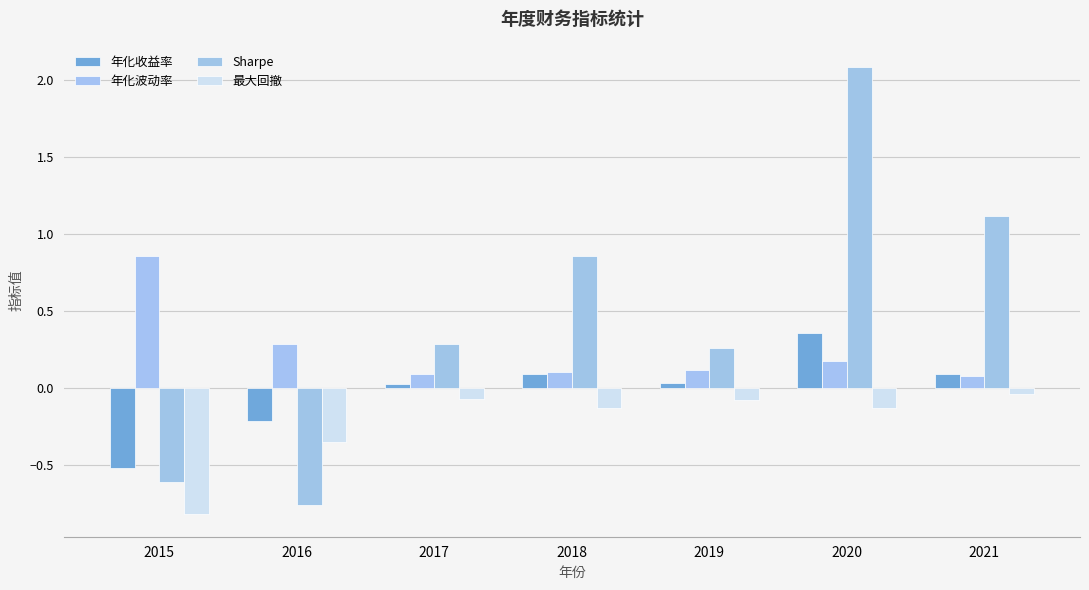

Where does the Sharpe series first go above 0?

2017